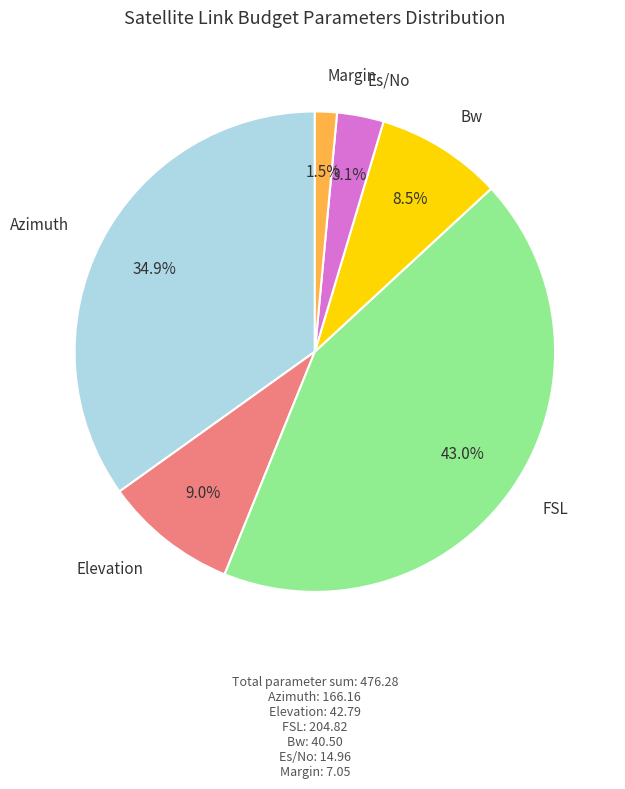

How many slices are in this pie chart?

6